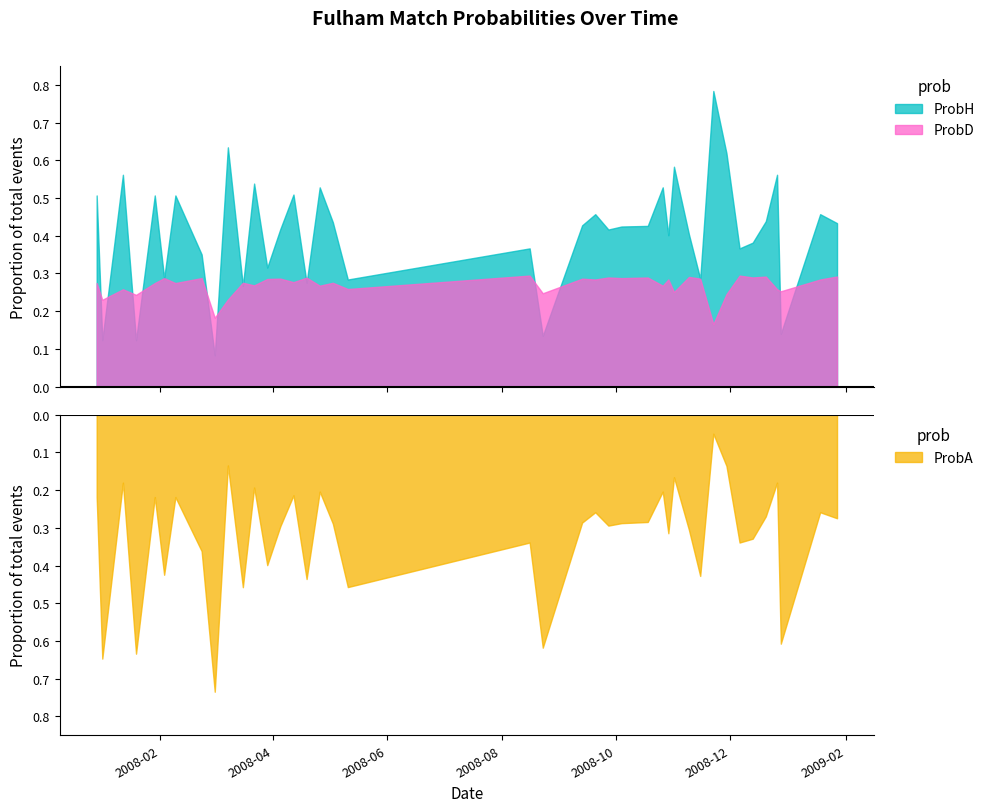

What is the total value across all series at 22?

1.0